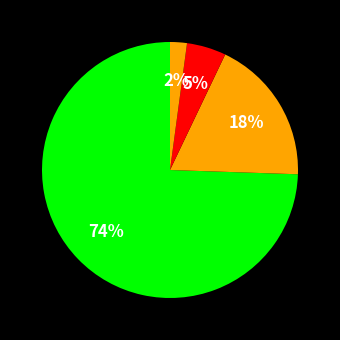

Count the number of slices in the pie.

4